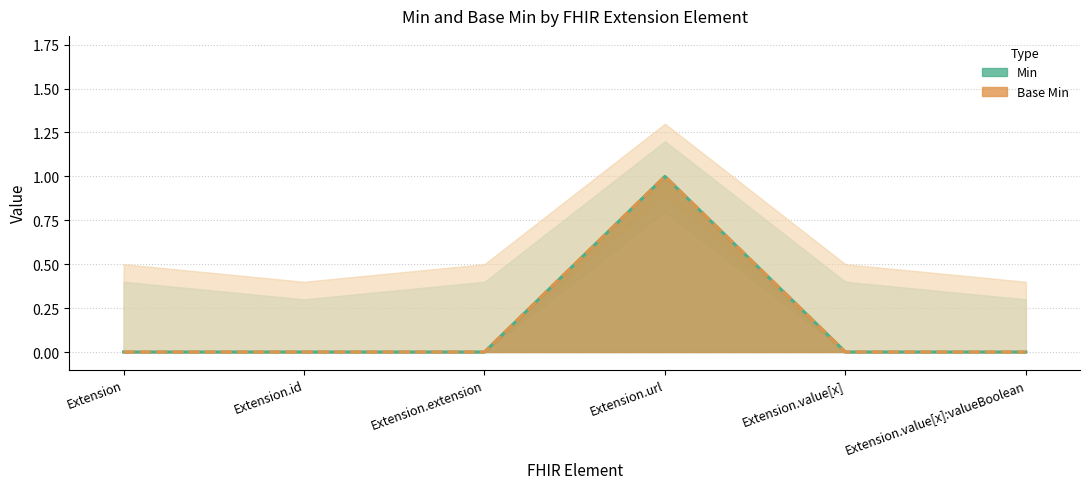

What is the maximum value for Base Min?

1